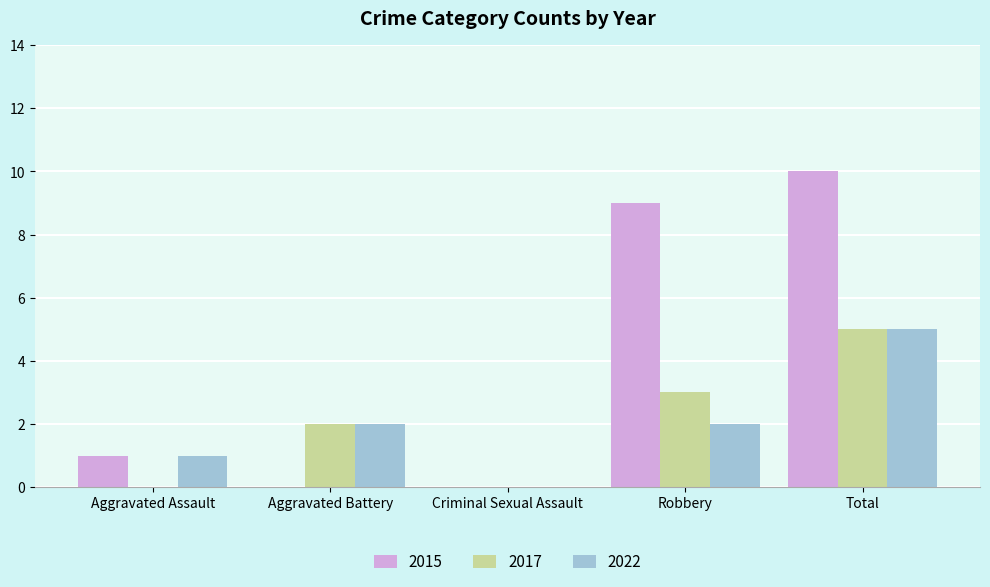

How many categories are shown in the chart?

5